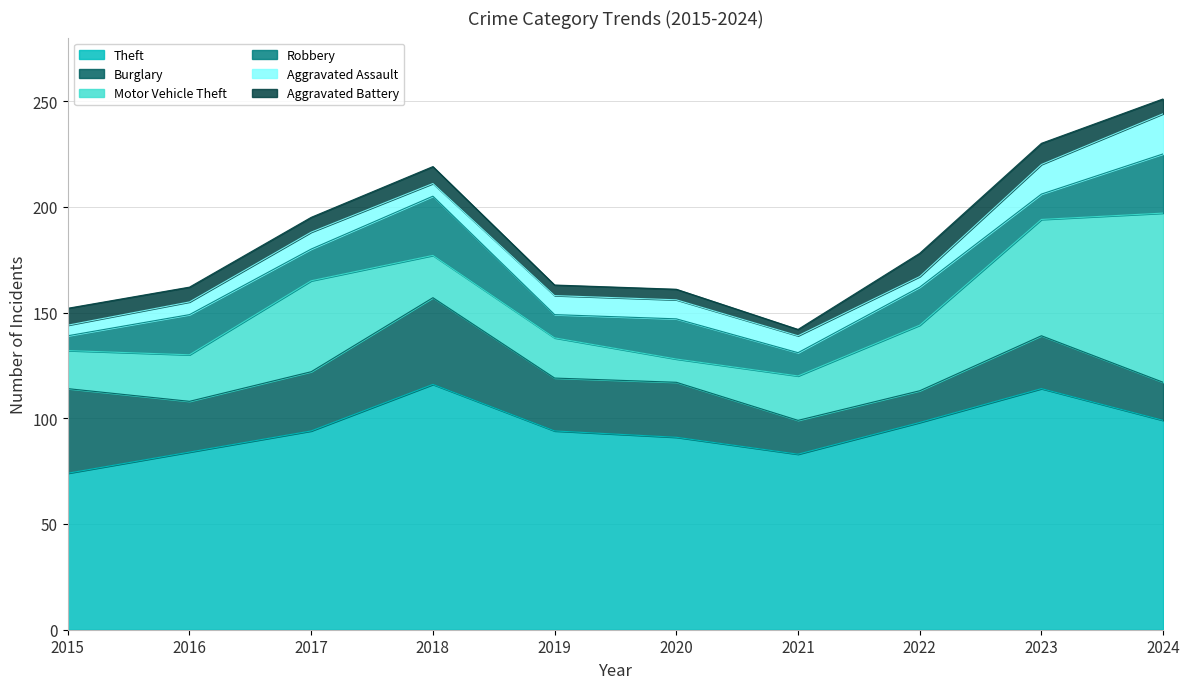

What is the sum of all Burglary values?

258